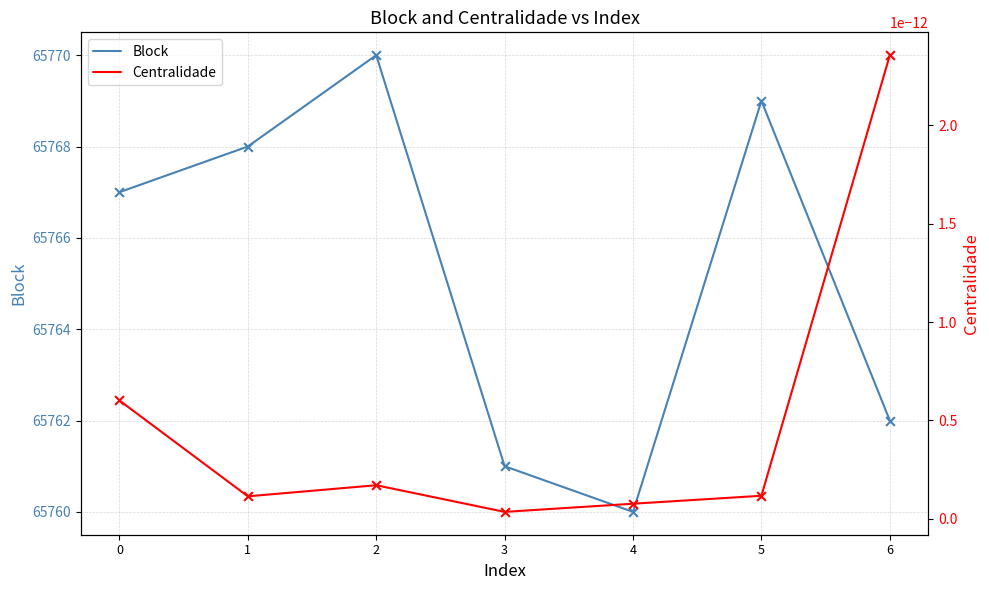

Which series contains the highest Y value?

Block